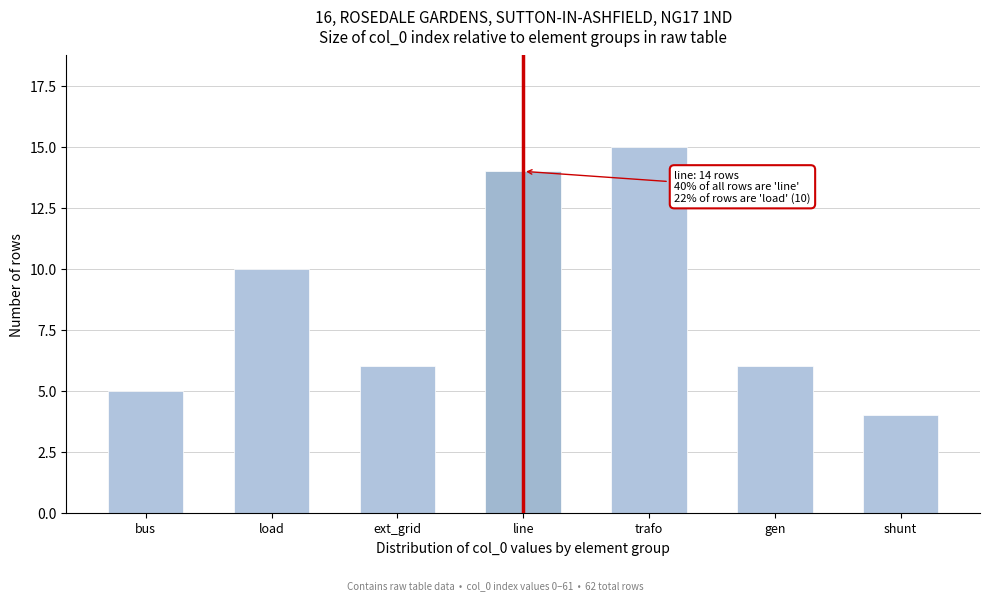

Reading left to right, transcribe all the data shown in this chart.

5	10	6	14	15	6	4